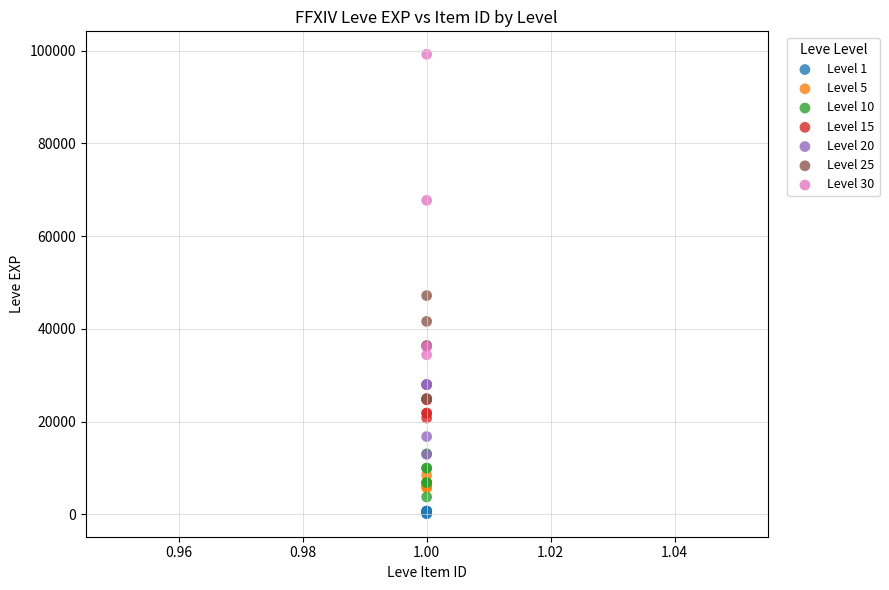

Which series contains the lowest Y value?

Level 1